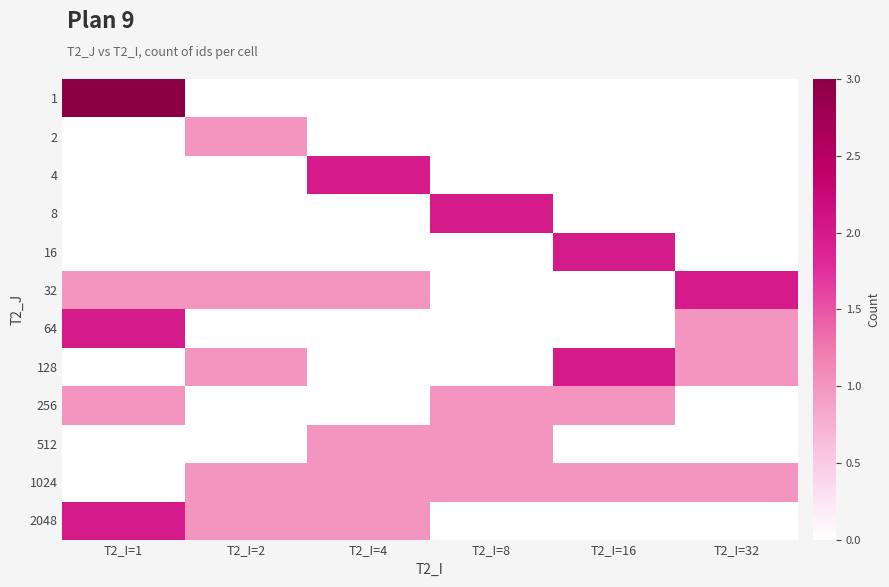

Reading left to right, list all the values displayed in this chart.

1: T2_I=1=3	T2_I=2=0	T2_I=4=0	T2_I=8=0	T2_I=16=0	T2_I=32=0
2: T2_I=1=0	T2_I=2=1	T2_I=4=0	T2_I=8=0	T2_I=16=0	T2_I=32=0
4: T2_I=1=0	T2_I=2=0	T2_I=4=2	T2_I=8=0	T2_I=16=0	T2_I=32=0
8: T2_I=1=0	T2_I=2=0	T2_I=4=0	T2_I=8=2	T2_I=16=0	T2_I=32=0
16: T2_I=1=0	T2_I=2=0	T2_I=4=0	T2_I=8=0	T2_I=16=2	T2_I=32=0
32: T2_I=1=1	T2_I=2=1	T2_I=4=1	T2_I=8=0	T2_I=16=0	T2_I=32=2
64: T2_I=1=2	T2_I=2=0	T2_I=4=0	T2_I=8=0	T2_I=16=0	T2_I=32=1
128: T2_I=1=0	T2_I=2=1	T2_I=4=0	T2_I=8=0	T2_I=16=2	T2_I=32=1
256: T2_I=1=1	T2_I=2=0	T2_I=4=0	T2_I=8=1	T2_I=16=1	T2_I=32=0
512: T2_I=1=0	T2_I=2=0	T2_I=4=1	T2_I=8=1	T2_I=16=0	T2_I=32=0
1024: T2_I=1=0	T2_I=2=1	T2_I=4=1	T2_I=8=1	T2_I=16=1	T2_I=32=1
2048: T2_I=1=2	T2_I=2=1	T2_I=4=1	T2_I=8=0	T2_I=16=0	T2_I=32=0